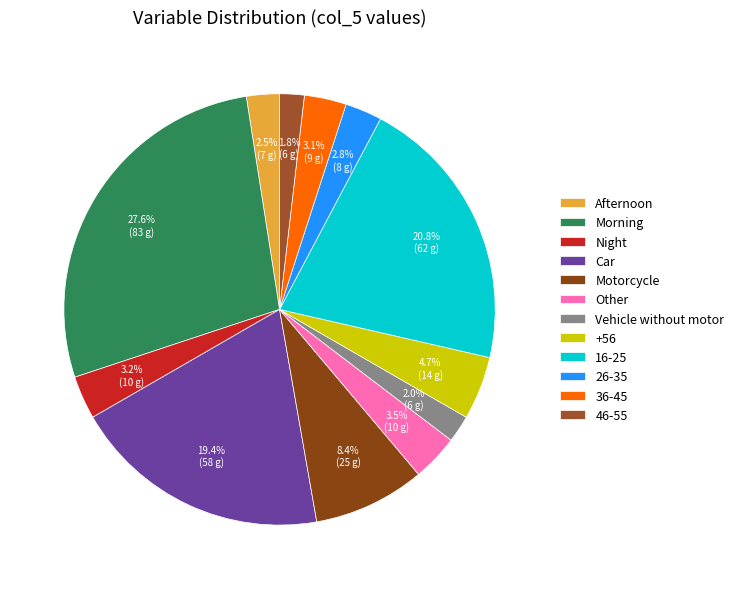

How much of the chart is everything except 16-25?

79.2%